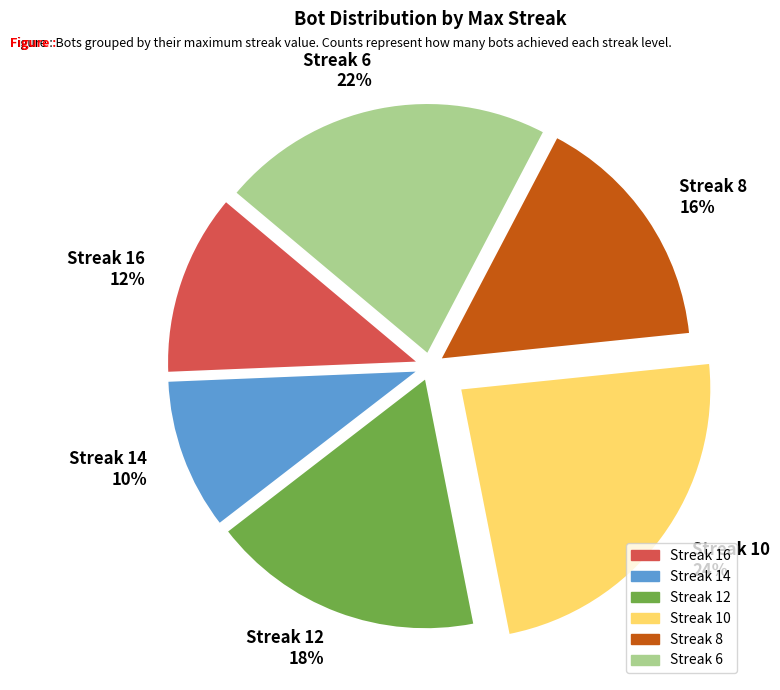

Does Streak 8 16% account for over 50% of the chart?

No